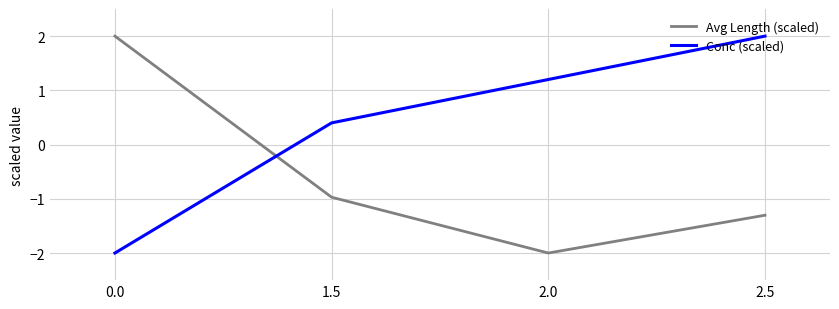

The Avg Length (scaled) series shows 3.3 at 0.0. True or false?

False